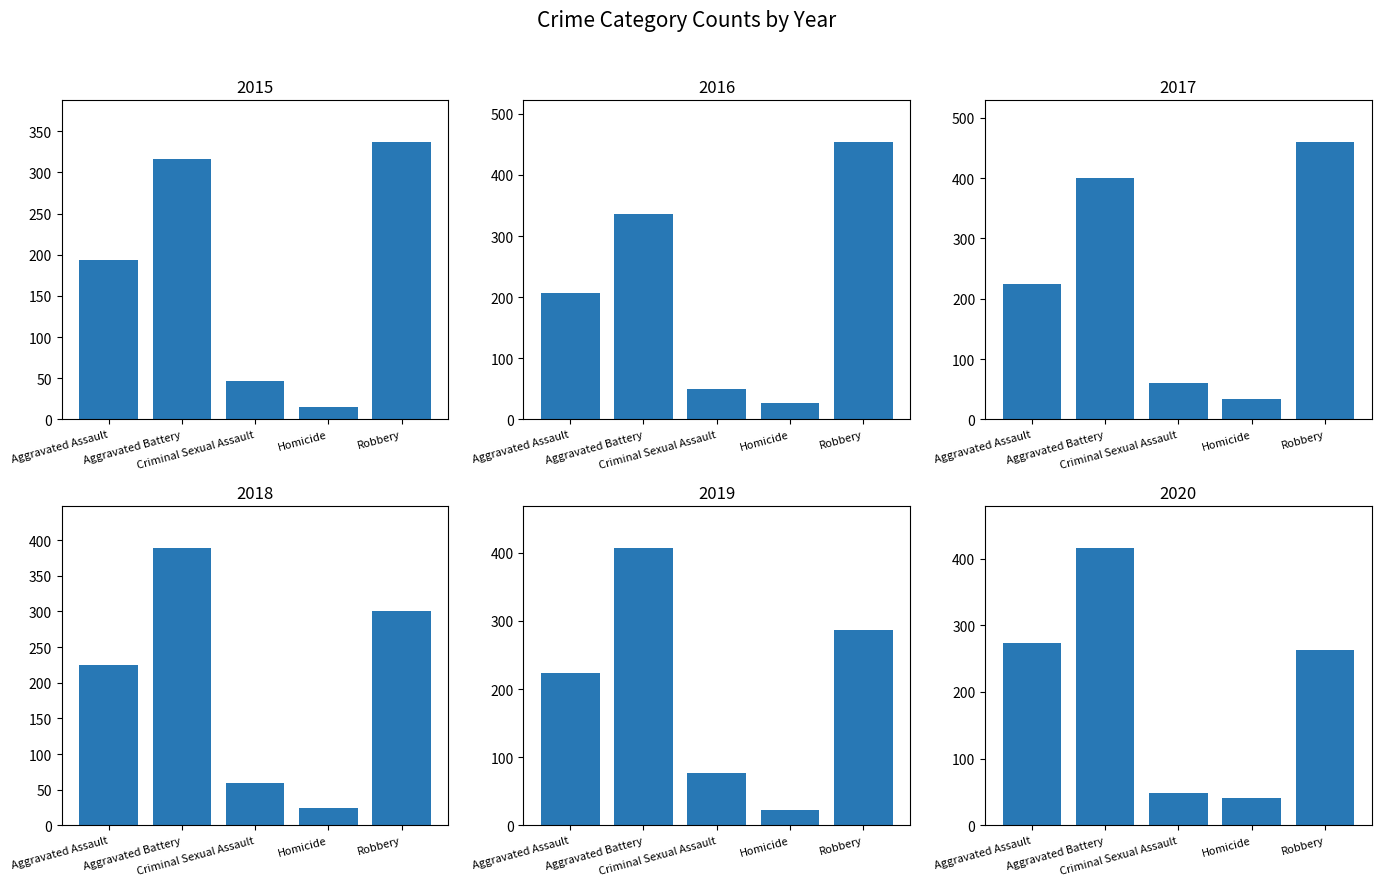

At which category is the sum across all series the highest?

Aggravated Battery